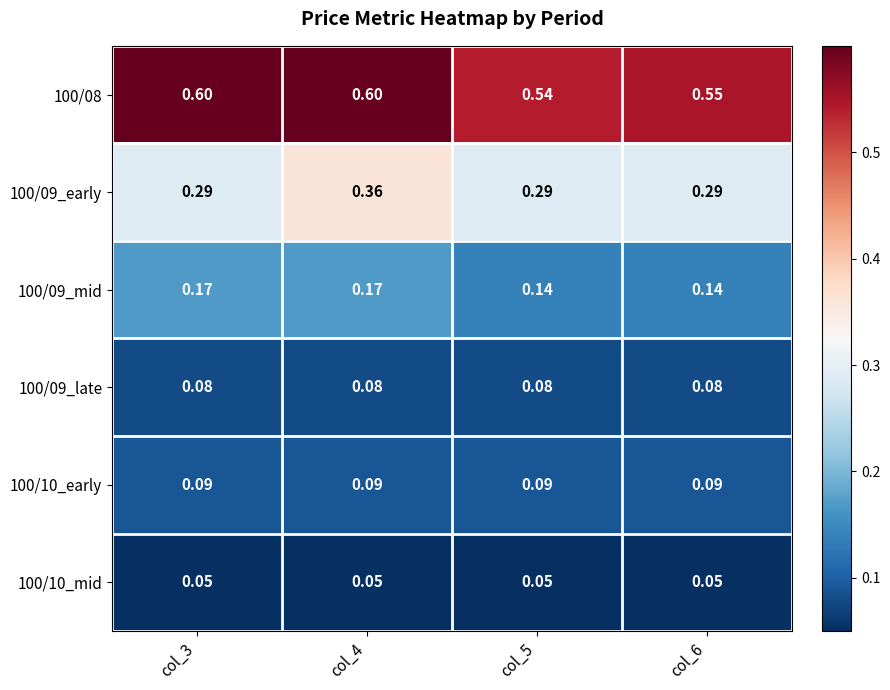

At which category is the sum across all series the highest?

col_4